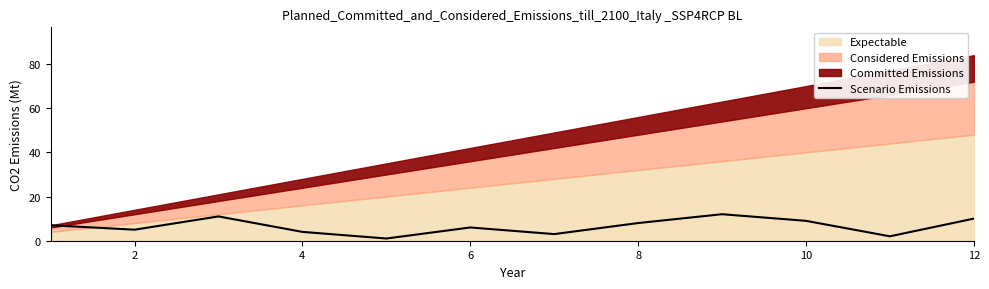

The Scenario Emissions series shows 6 at 6. True or false?

True